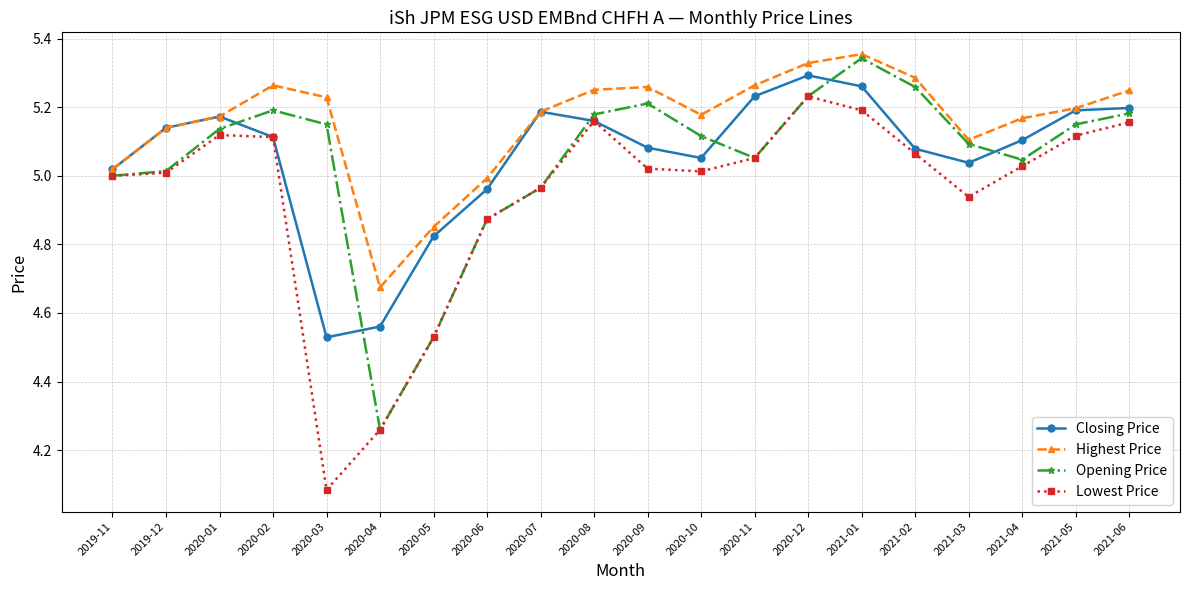

At how many categories does at least one series exceed 4?

20